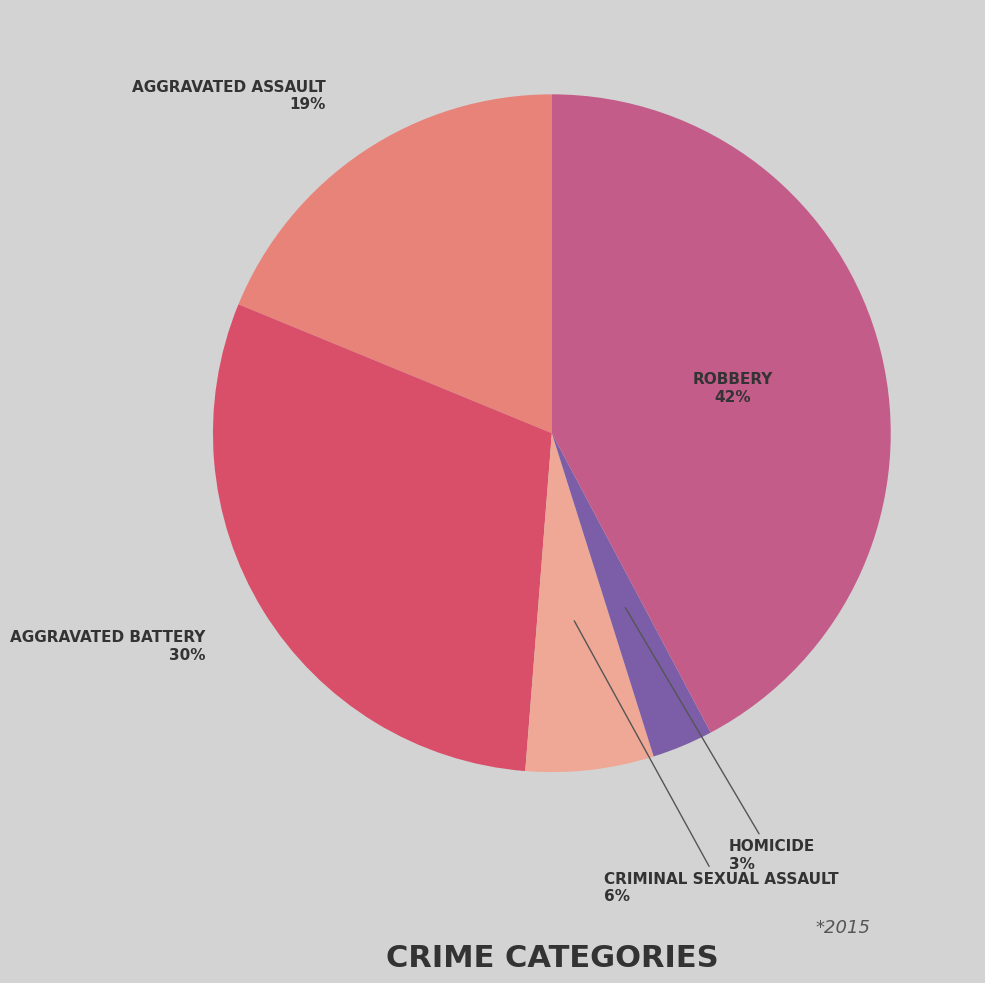

To the nearest percent, what is the difference between the largest and smallest slice percentages?

39%